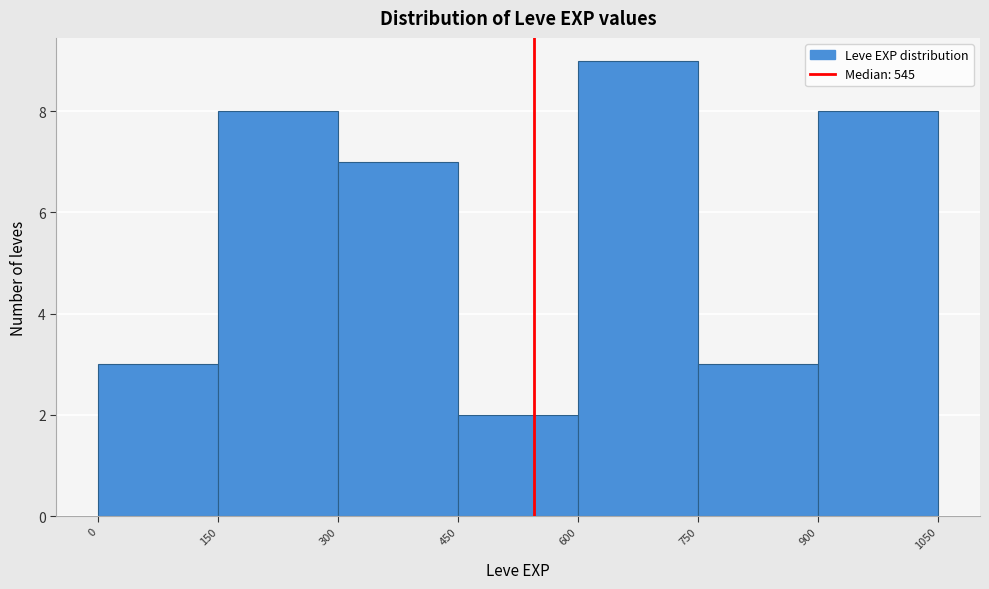

Reading left to right, list every bar in this chart as the range it spans on the x-axis followed by its height. The values are not printed on the chart, so give them approximately, as read against the axis.

0 to 150: 3
150 to 300: 8
300 to 450: 7
450 to 600: 2
600 to 750: 9
750 to 900: 3
900 to 1050: 8